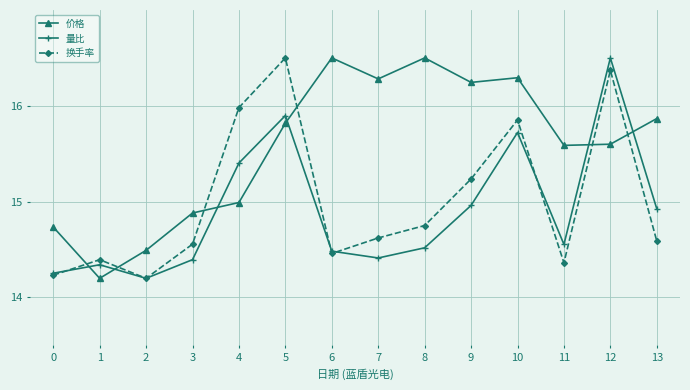

At 13, list the series in order from largest to smallest.

价格, 量比, 换手率